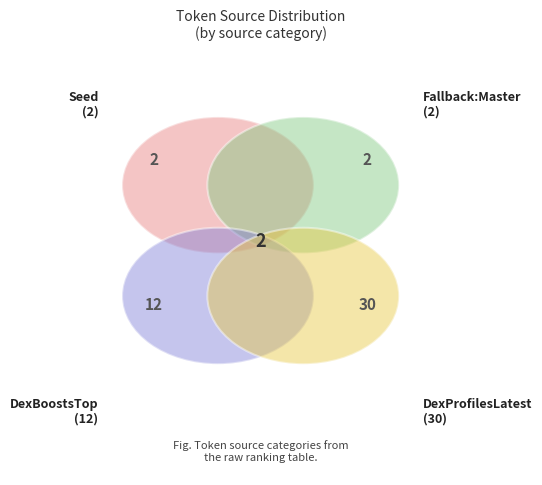

What is the smallest slice in the pie chart?

Seed